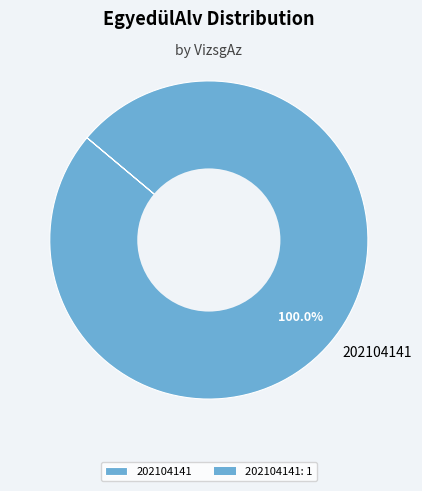

Rank the categories by value from lowest to highest.

202104141